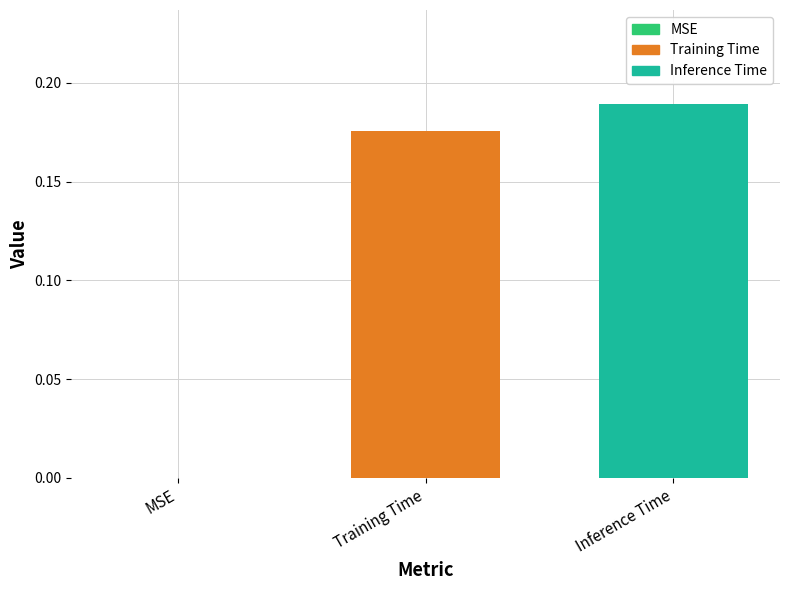

Which has a higher value, Training Time or MSE?

Training Time